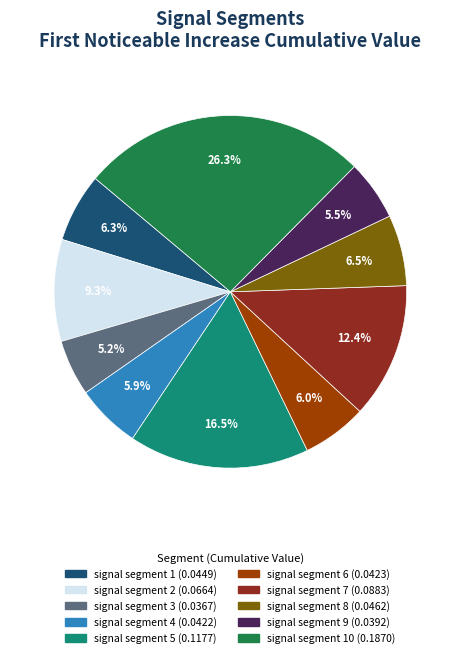

Is there a majority slice in this chart?

No